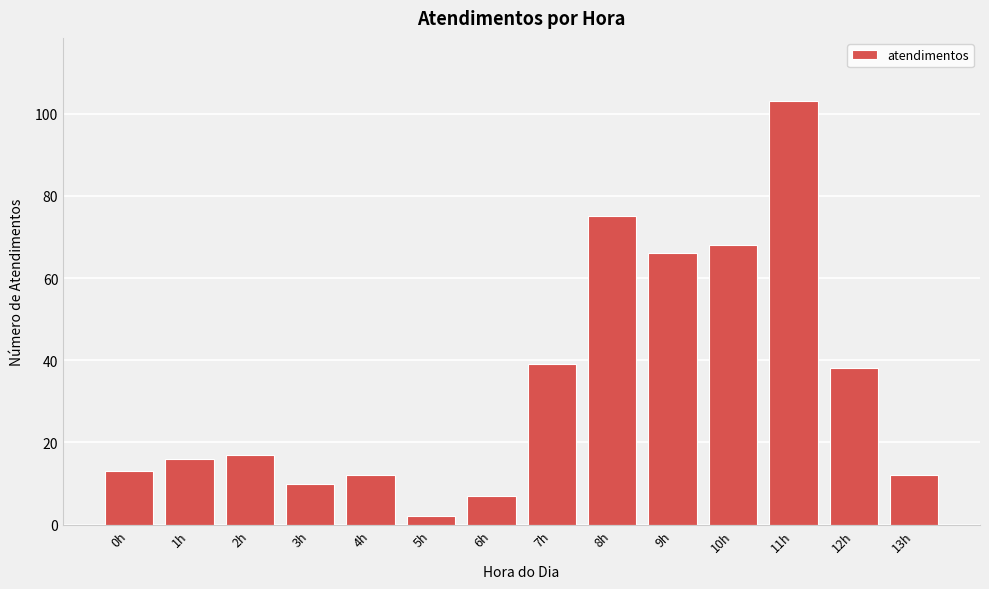

Reading right to left, extract all data points from this chart.

12	38	103	68	66	75	39	7	2	12	10	17	16	13